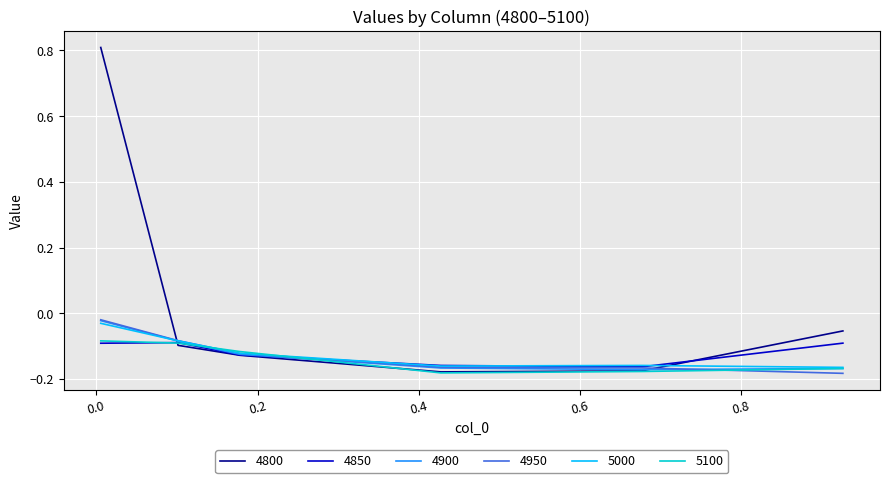

True or false: 4800 has more than 1 points higher than both neighbors.

False